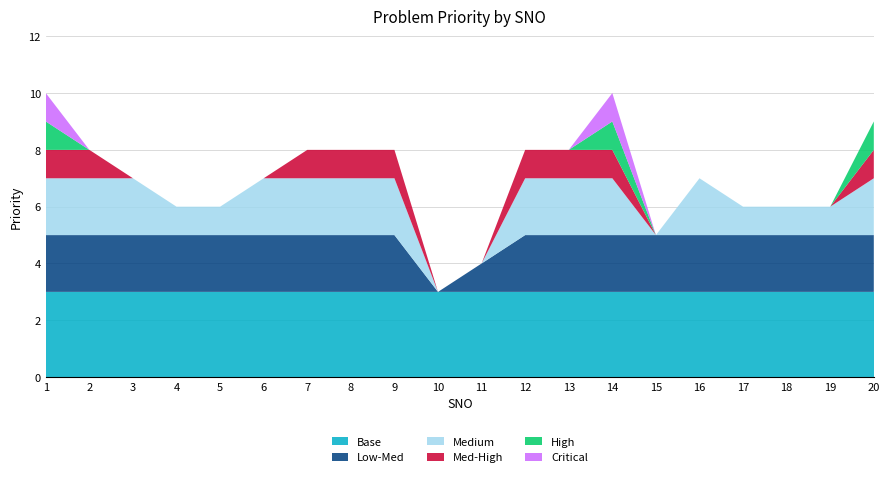

Reading left to right, transcribe all the data shown in this chart.

1=10	2=8	3=7	4=6	5=6	6=7	7=8	8=8	9=8	10=3	11=4	12=8	13=8	14=10	15=5	16=7	17=6	18=6	19=6	20=9